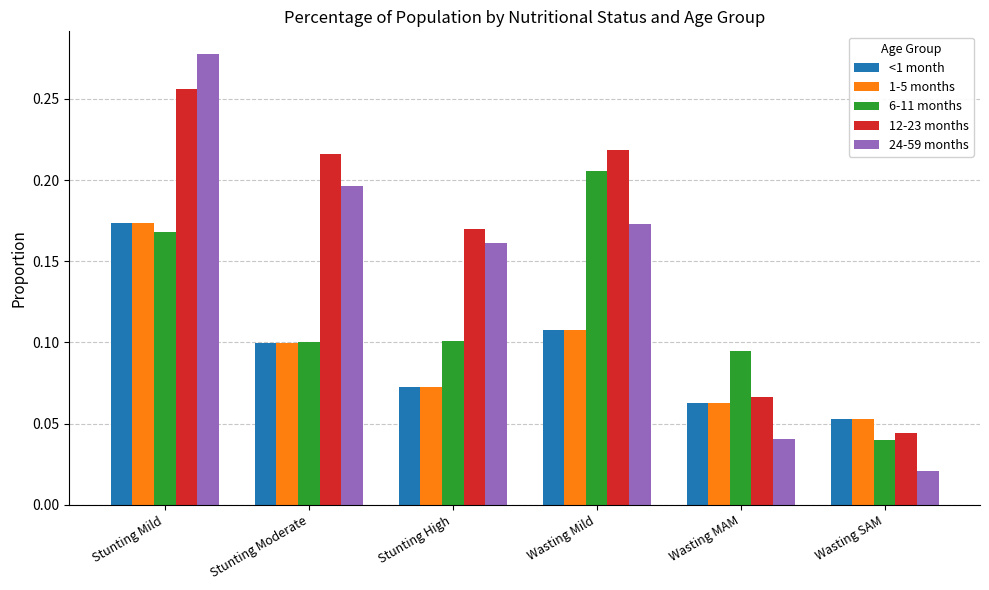

At which label does 12-23 months reach its minimum?

Wasting SAM